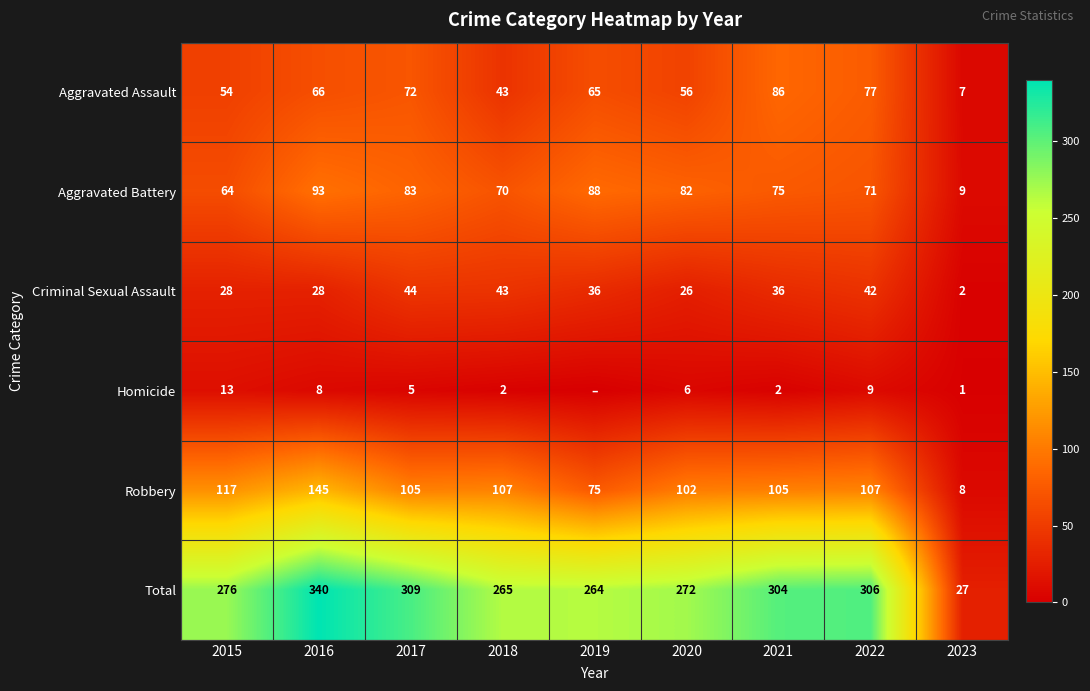

Is the value of Aggravated Assault at 2016 greater than the value of Aggravated Battery at 2019?

No